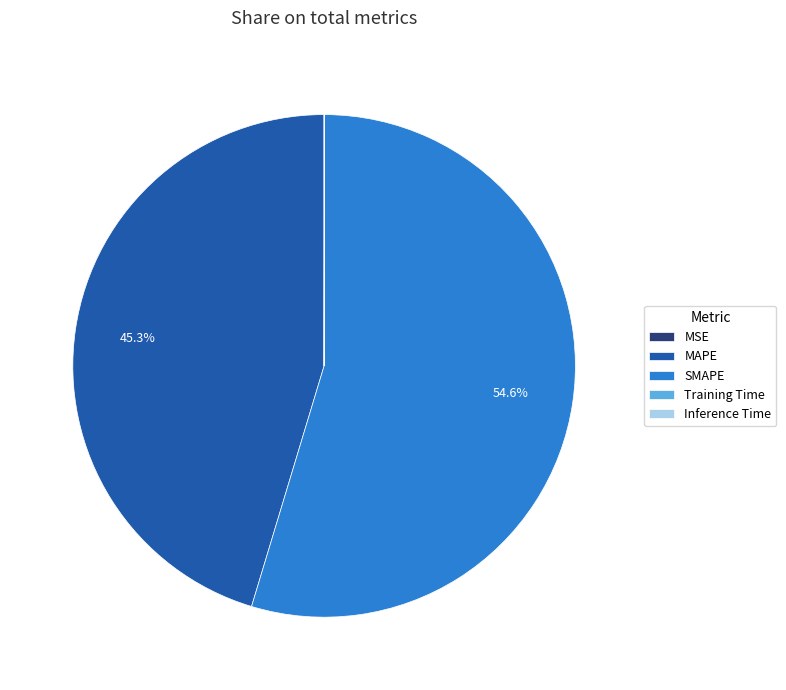

What is the largest slice in the pie chart?

SMAPE